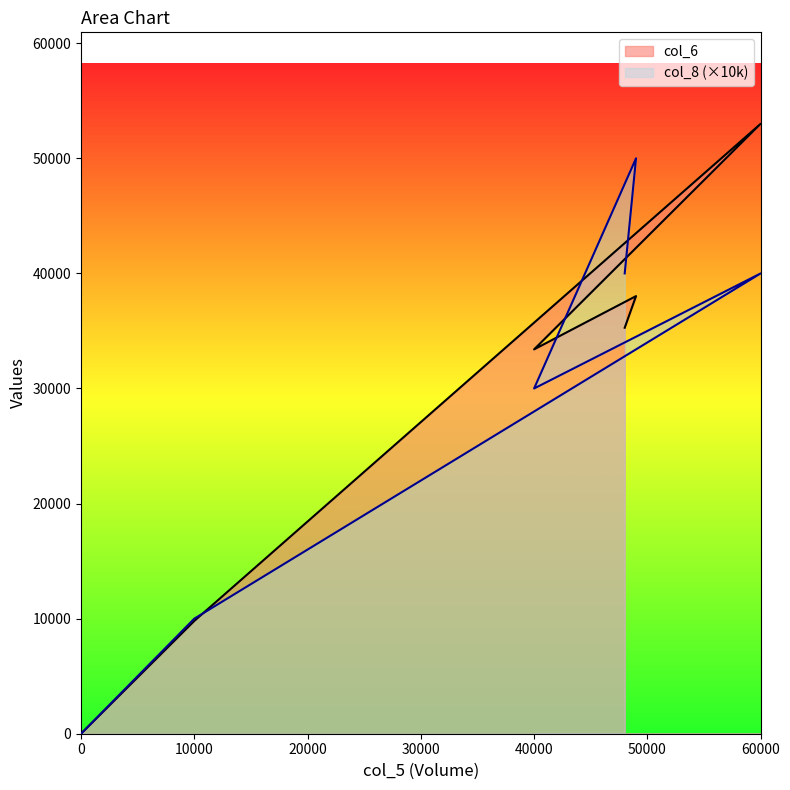

At which category does col_8 reach its first local peak?

60000